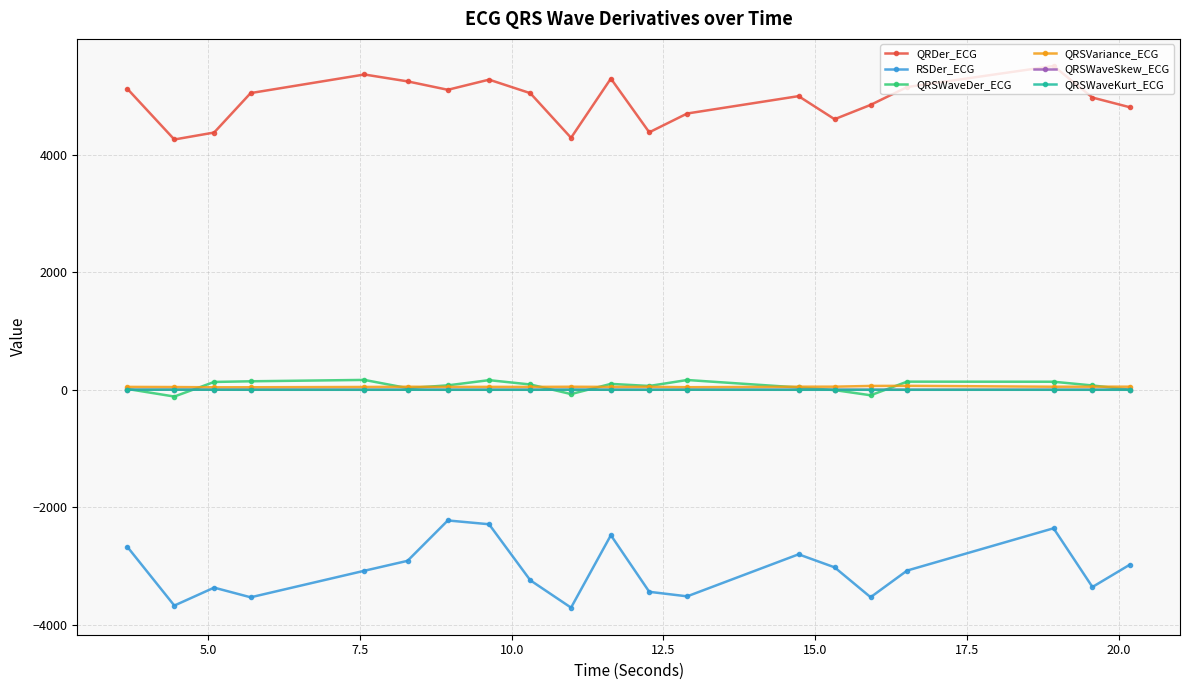

At how many categories does at least one series exceed 1424?

20